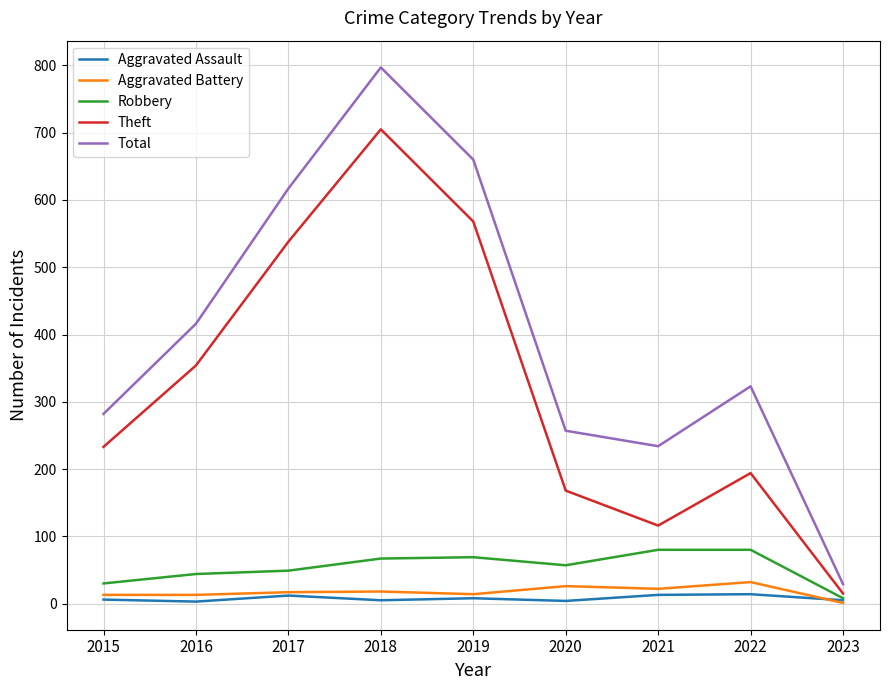

Does the chart display data point markers on the line(s)?

No